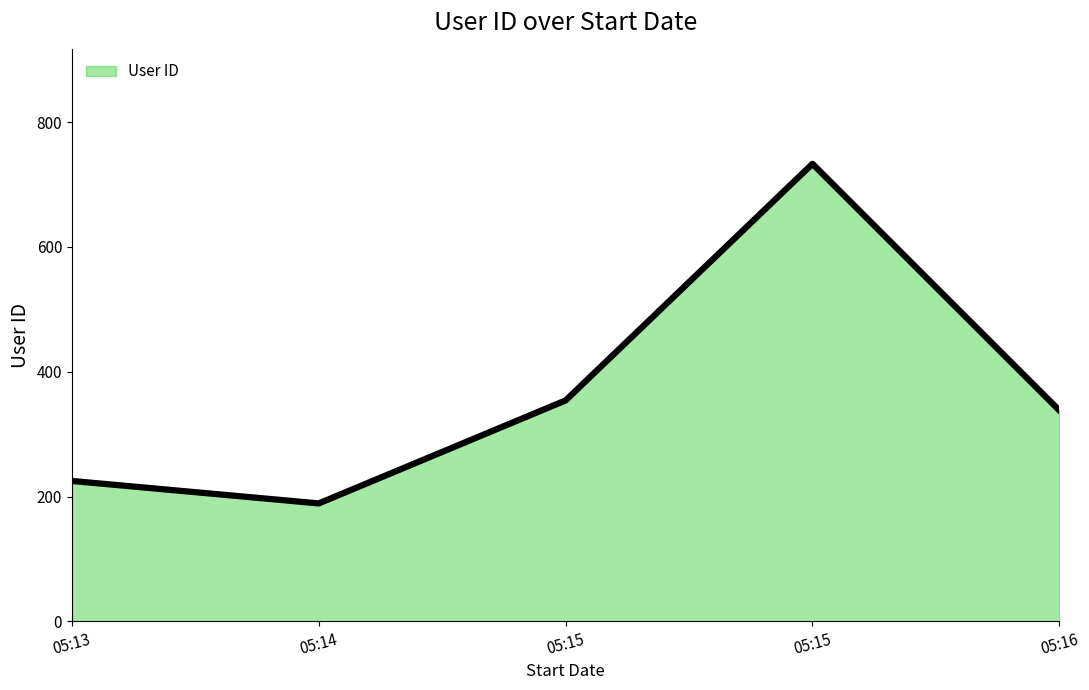

Reading left to right, list all the values displayed in this chart.

225	189	354	733	338